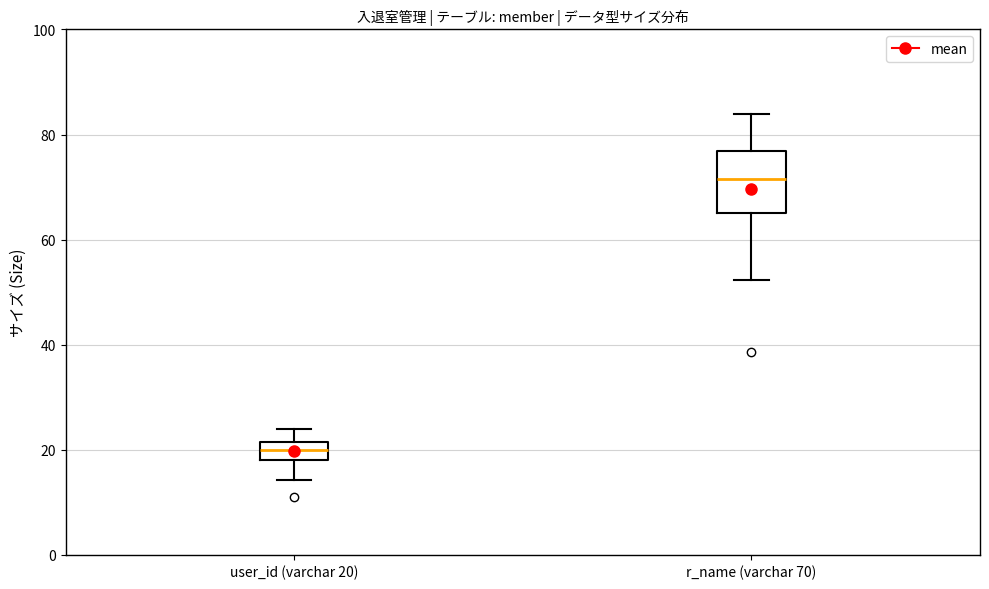

Reading left to right, read every box against the y-axis: the position of its median line, the range the box covers, and the ends of its whiskers. The values are not printed on the chart, so give them approximately, as read against the axis.

user_id (varchar 20): median 20, box 18 to 22, whiskers 14 to 24
r_name (varchar 70): median 72, box 66 to 76, whiskers 52 to 84